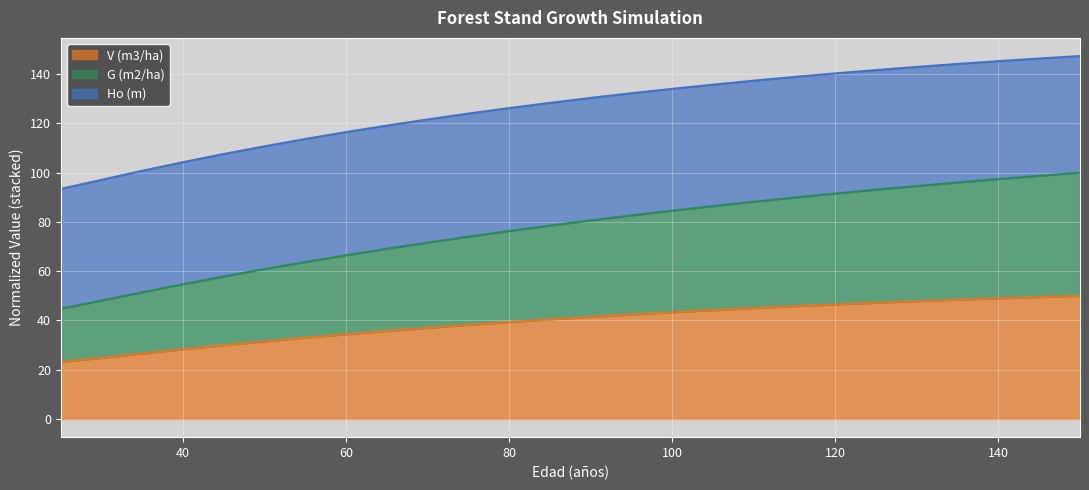

What are all the series names shown in the legend?

V (m3/ha), G (m2/ha), Ho (m)